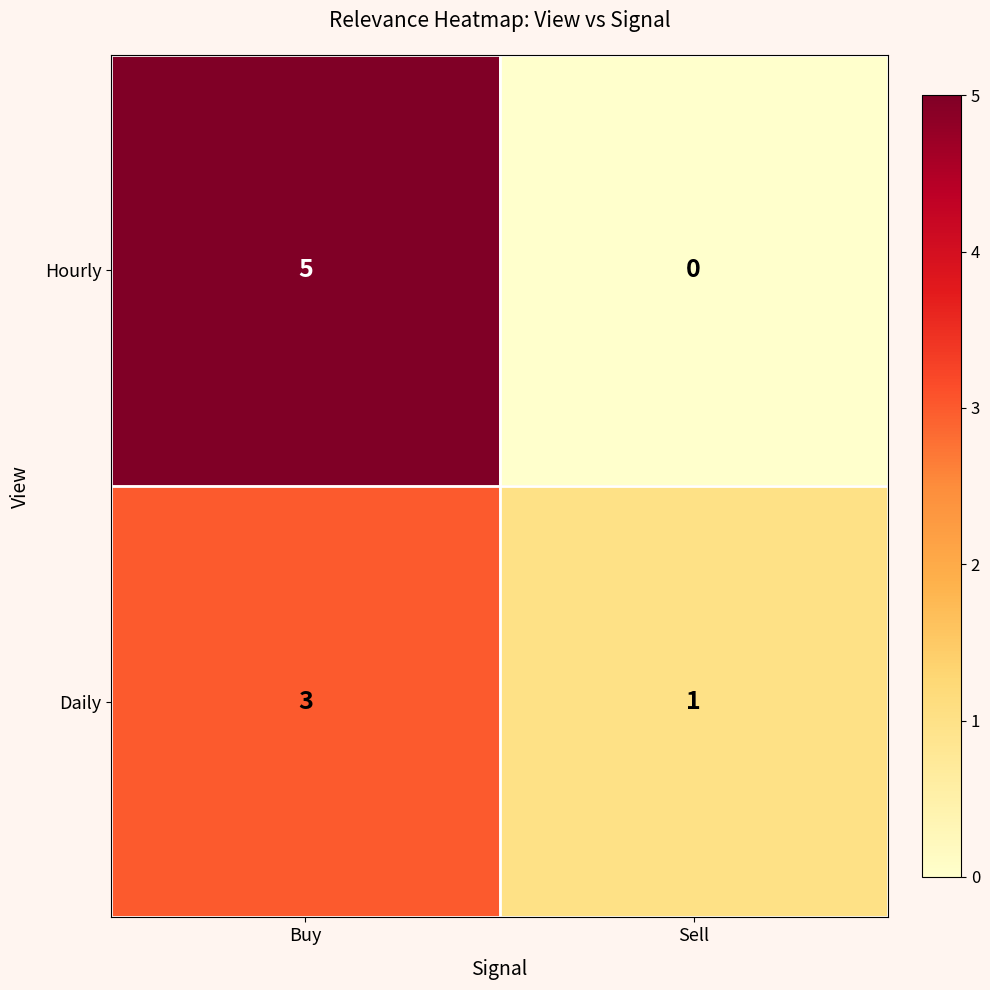

Is it true that Hourly equals 0 at Sell?

True